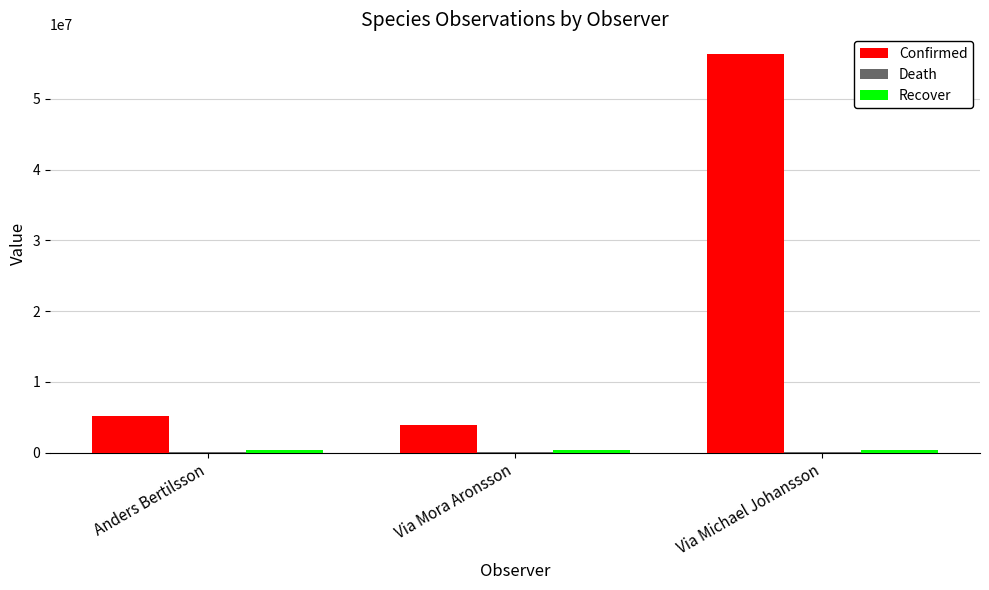

Between Via Mora Aronsson and Via Michael Johansson, which series saw the biggest shift?

Confirmed